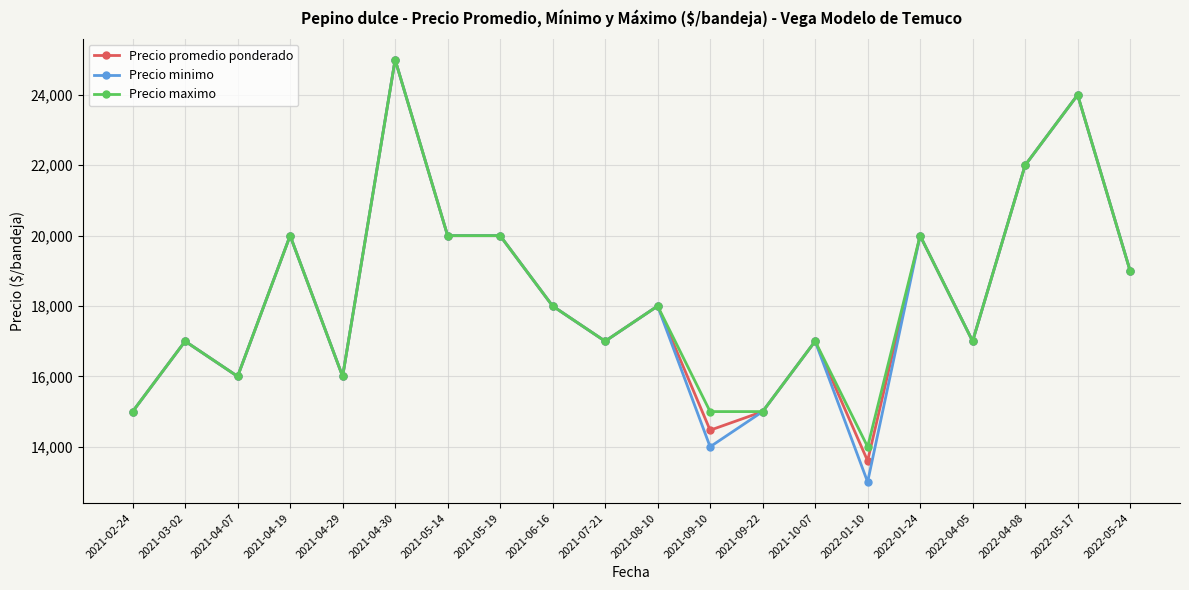

Which label corresponds to the largest value in the chart?

2021-04-30